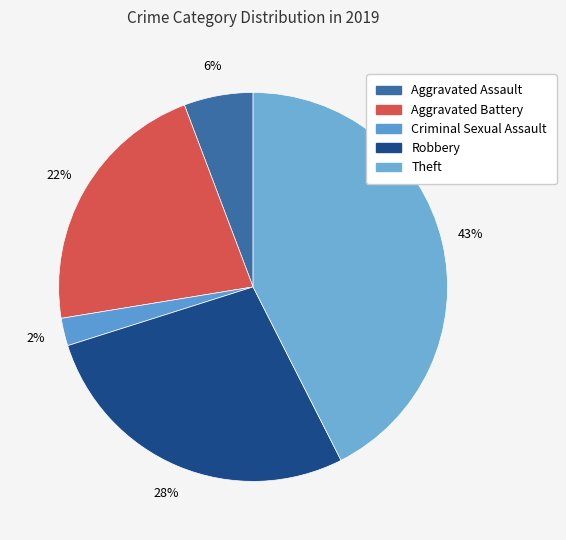

How many slices are in this pie chart?

5